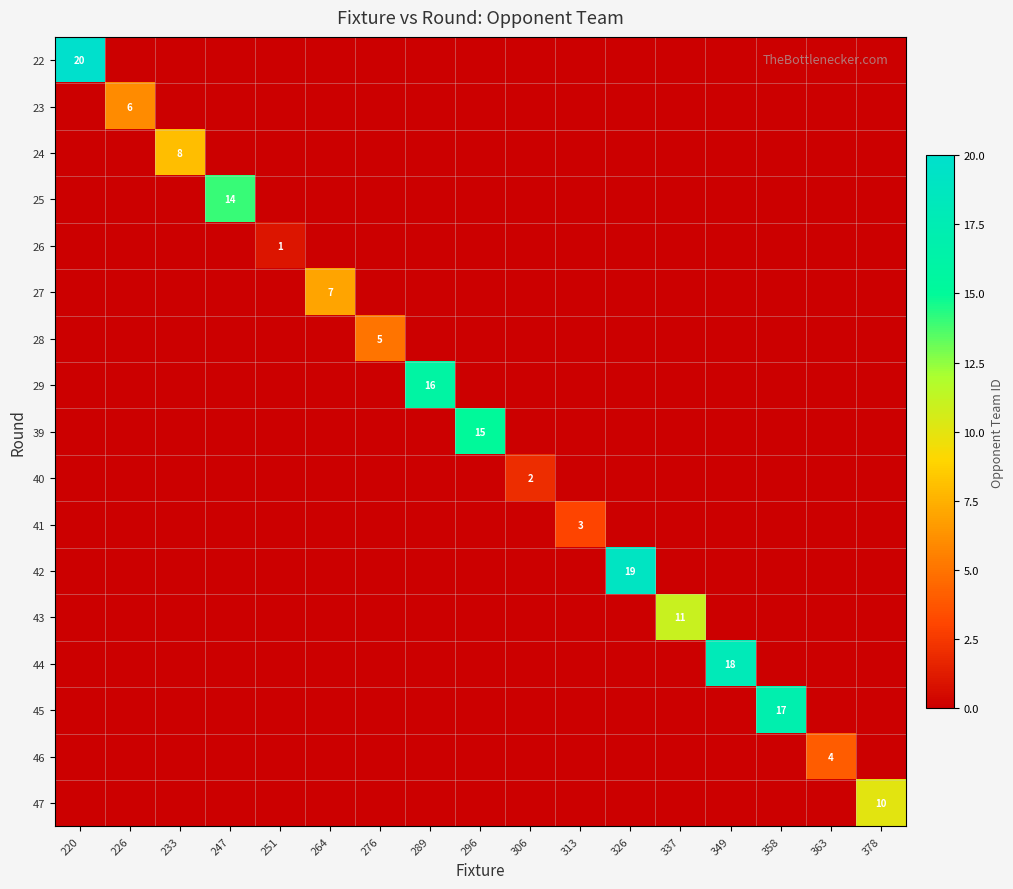

What is the difference between the maximum and minimum values in the 27 series?

7